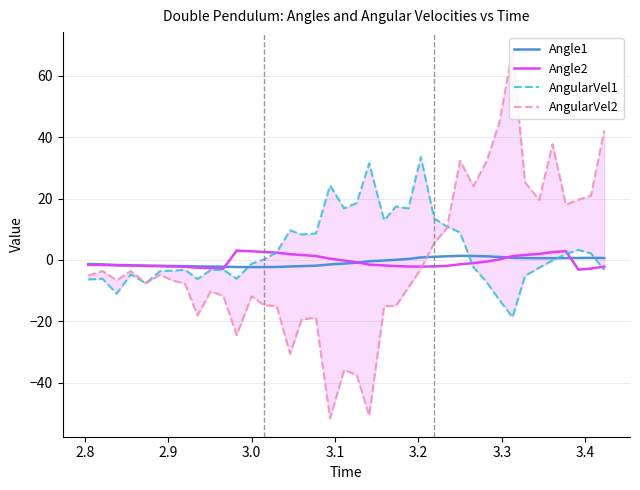

What is the maximum value for AngularVel2?

68.2